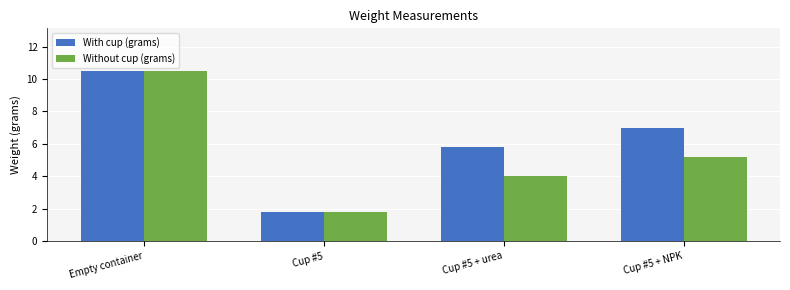

What is the spread (max minus min) of values at Cup #5 + urea?

1.8